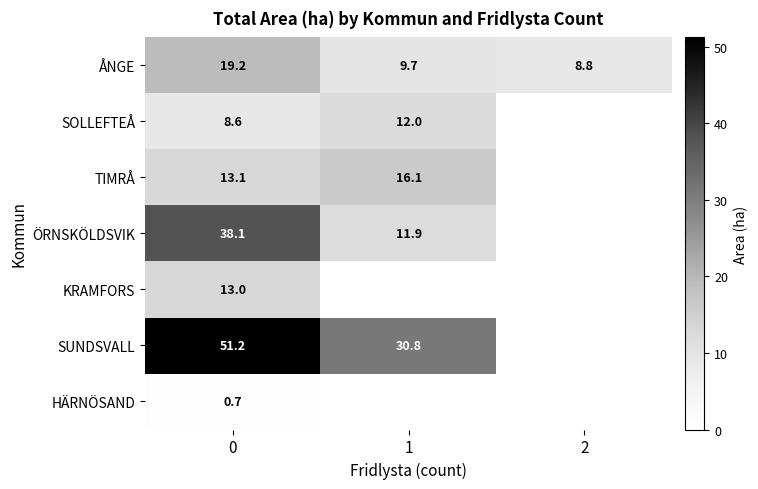

What is the difference between the maximum and minimum values in the ÅNGE series?

10.4